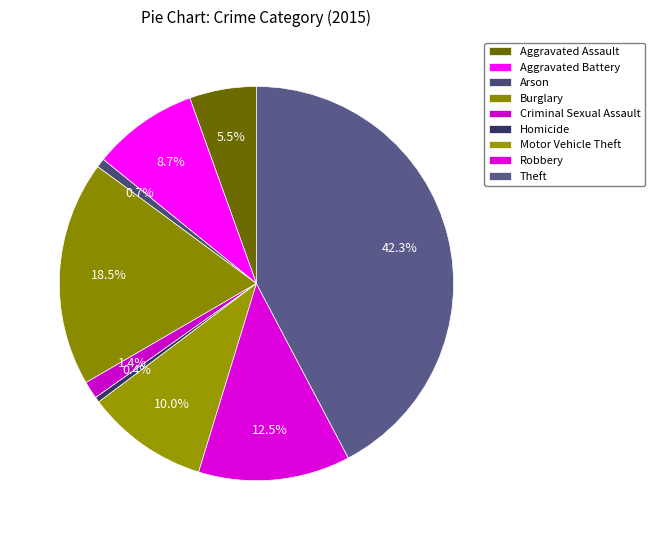

Which has a higher value, Homicide or Robbery?

Robbery